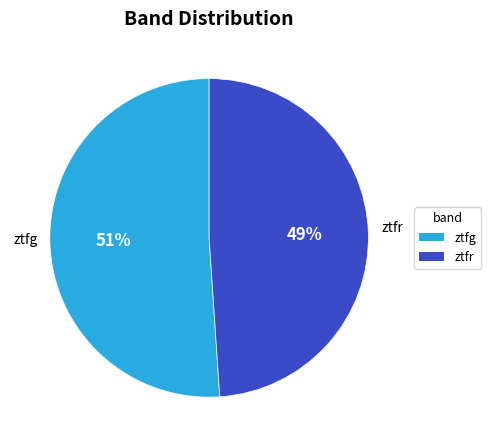

Is the sum of ztfg and ztfr greater than half?

Yes